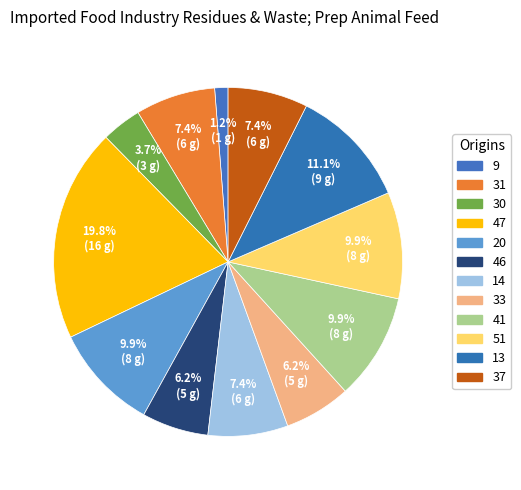

How many segments does this pie chart have?

12